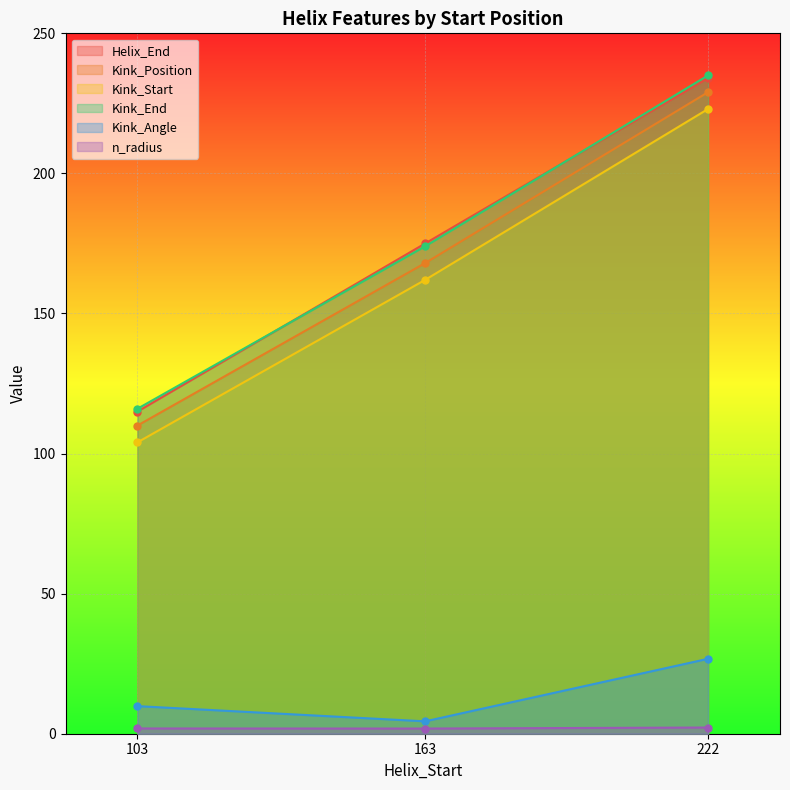

Which series changed the most between 103 and 222?

Helix_End